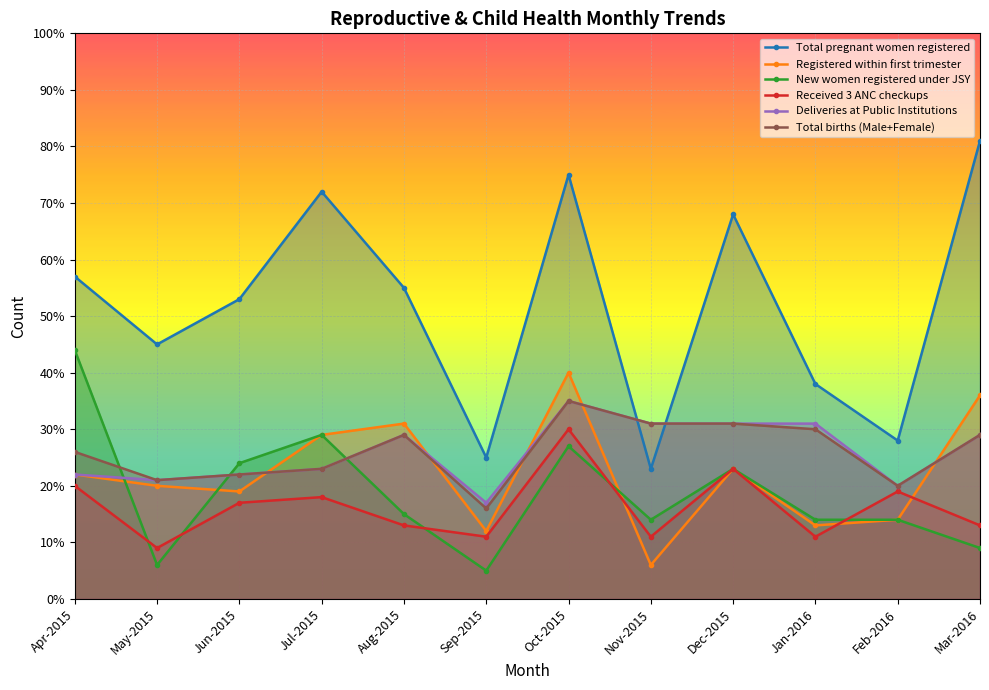

True or false: Deliveries at Public Institutions has a value of 18 at Dec-2015.

False